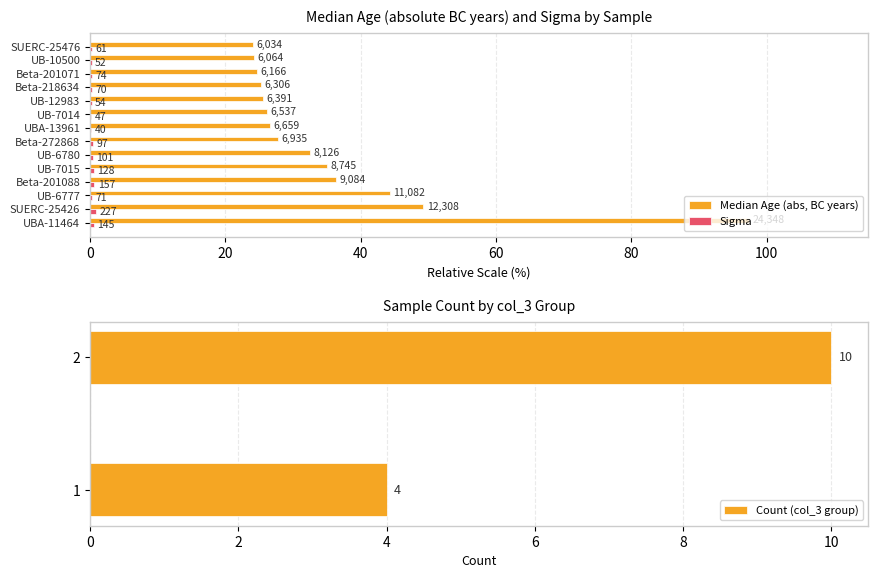

Which series has the largest total across all categories?

median